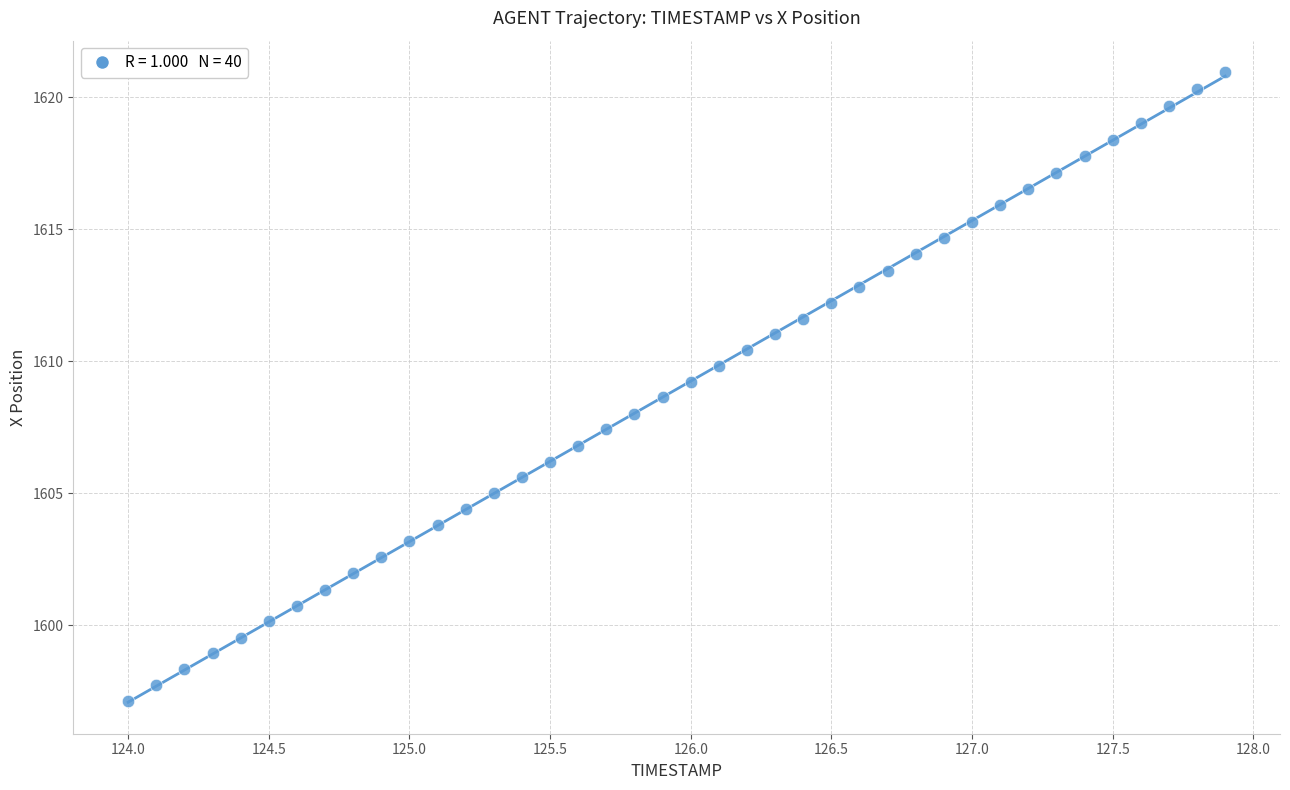

What is the range of X values (max minus min)?

3.9